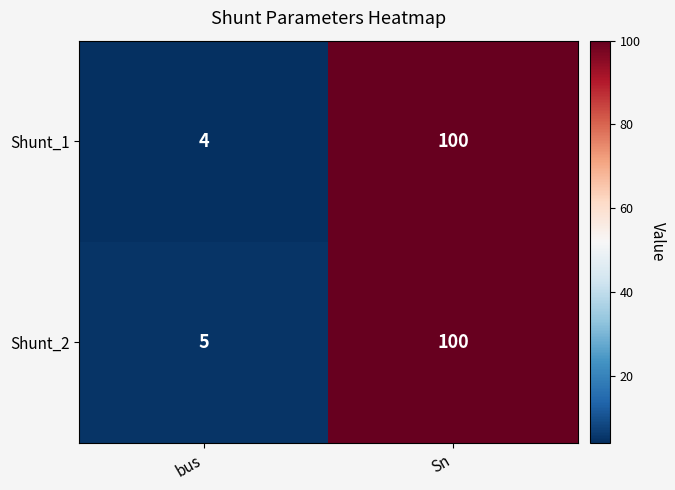

At how many categories does at least one series exceed 94?

1